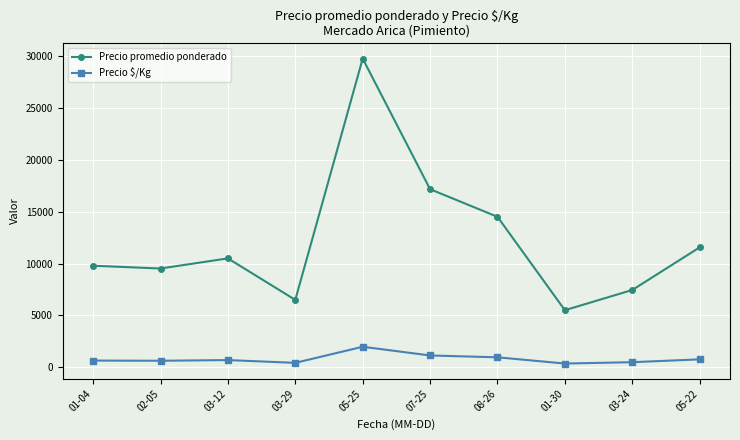

Is the value of Precio promedio ponderado at 03-12 greater than the value of Precio $/Kg at 05-22?

Yes